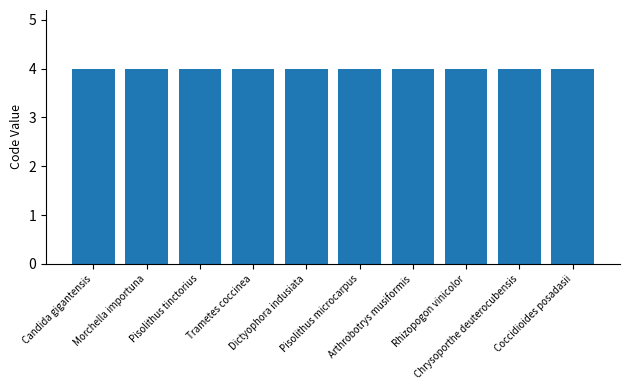

List the labels in order of CDS value, largest first.

Candida gigantensis, Morchella importuna, Pisolithus tinctorius, Trametes coccinea, Dictyophora indusiata, Pisolithus microcarpus, Arthrobotrys musiformis, Rhizopogon vinicolor, Chrysoporthe deuterocubensis, Coccidioides posadasii